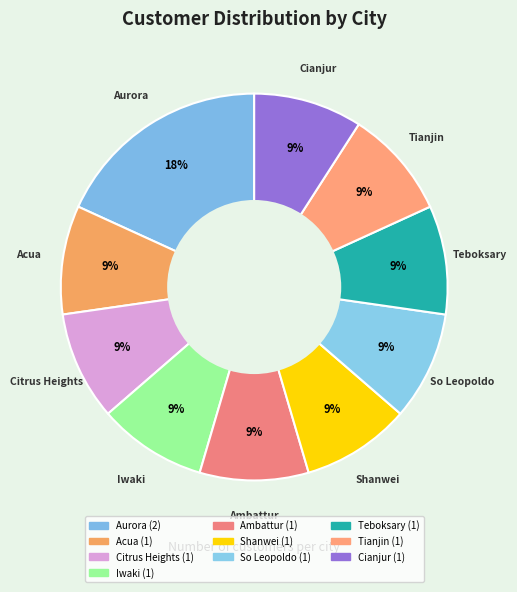

Count the number of slices in the pie.

10